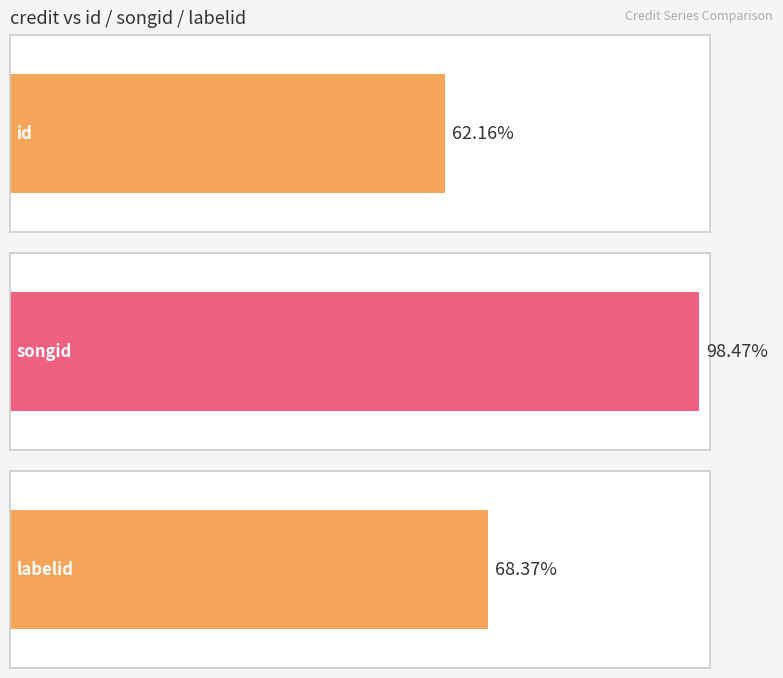

Is it true that songid equals 801183 at 2262033?

False